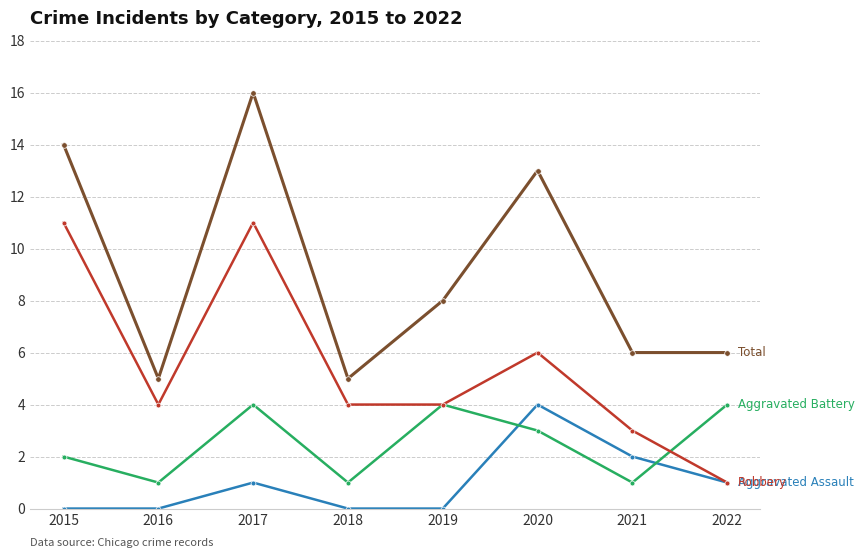

What is the total value across all series at 2018?

10